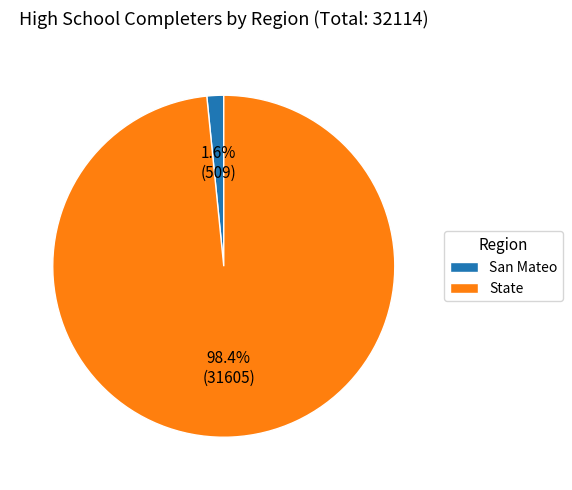

Which has a higher value, State or San Mateo?

State